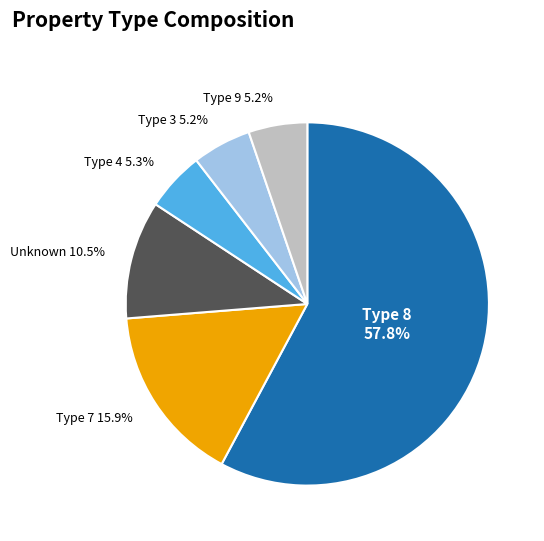

Approximately how many times larger is the value at Type 8 compared to Type 9?

11.1